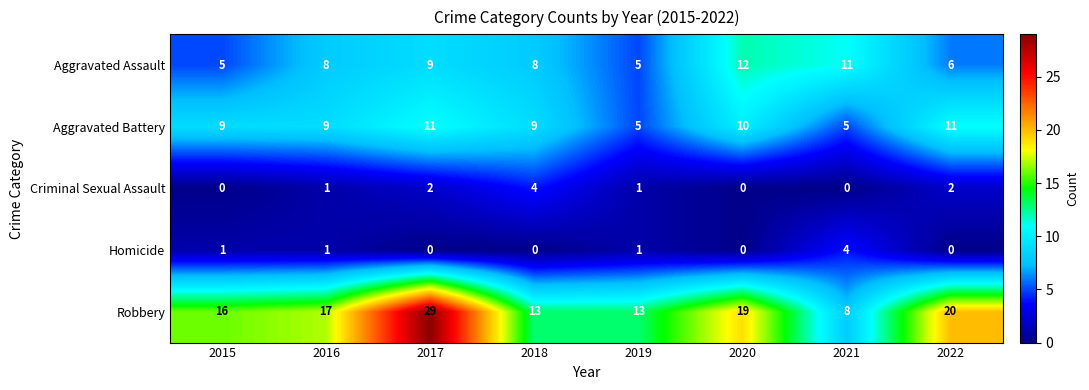

What is the average value of the Robbery series?

17